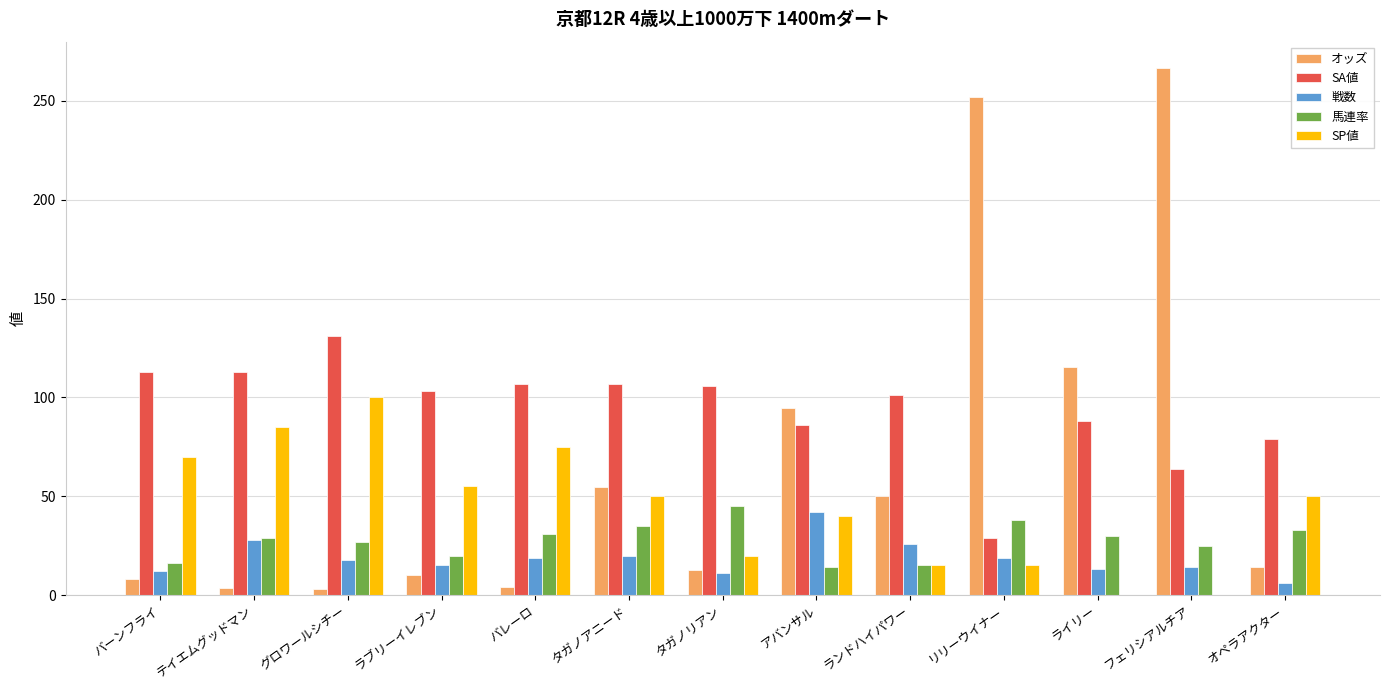

What is the maximum value shown in the chart?

266.6